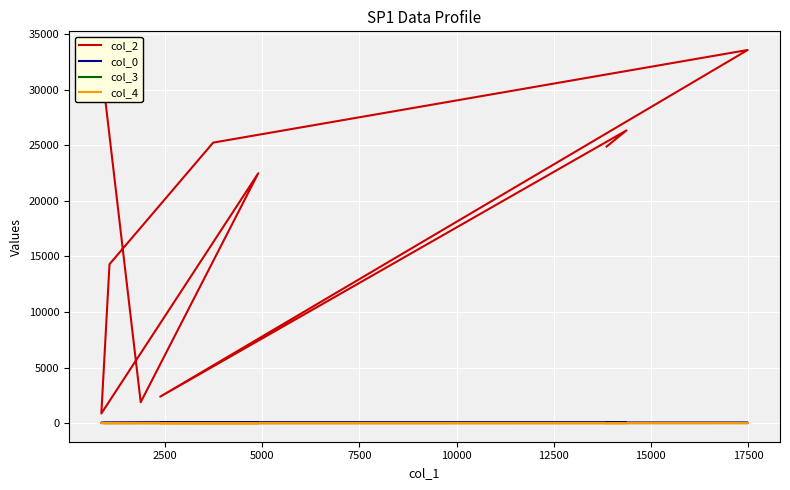

Reading right to left, what are all the values shown in this chart?

col_2: 24892.0	26347.0	2377.0	33584.0	25245.0	14300.0	862.0	22484.0	1875.0	29258.0
col_0: 27.9	27.9	27.6	27.6	27.6	27.2	27.2	27.2	25.3	10.5
col_3: 5.0	10.0	7.0	5.0	0.0	5.0	5.0	5.0	7.0	0.0
col_4: 0.0	0.0	0.0	0.0	0.0	0.0	0.0	0.0	0.0	1.0